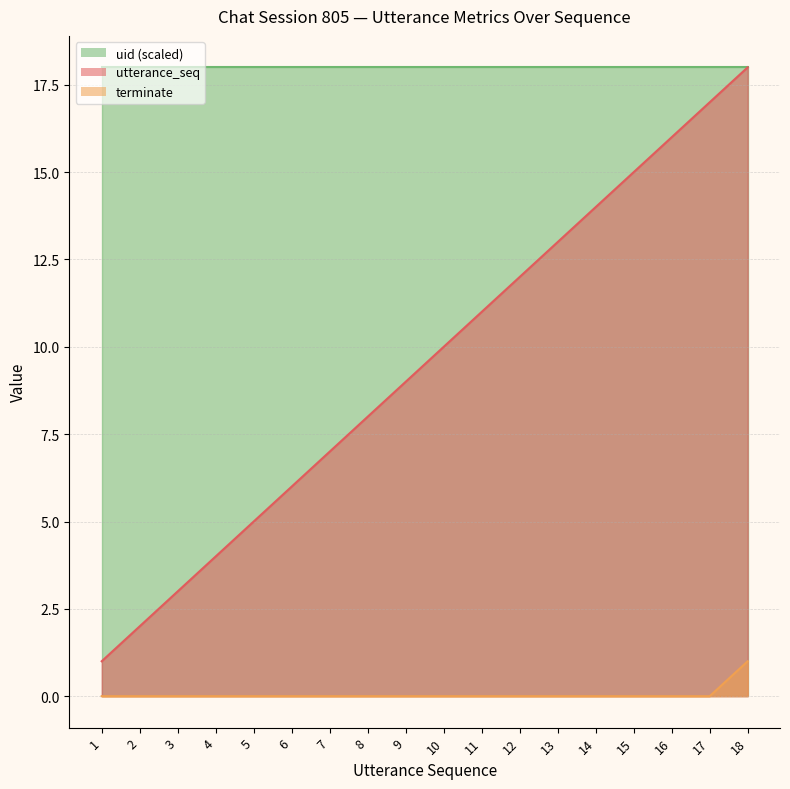

What is the spread (max minus min) of values at 2?

2